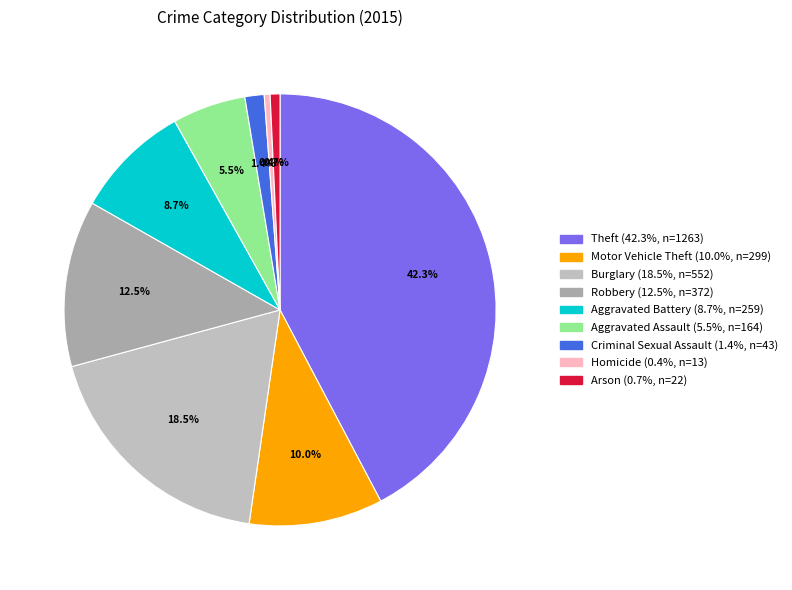

Count the number of slices in the pie.

9